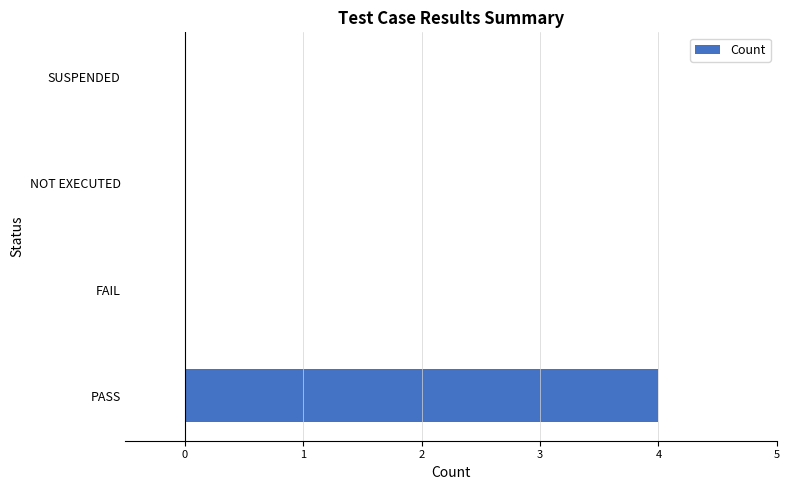

The value at FAIL is 0. True or false?

True